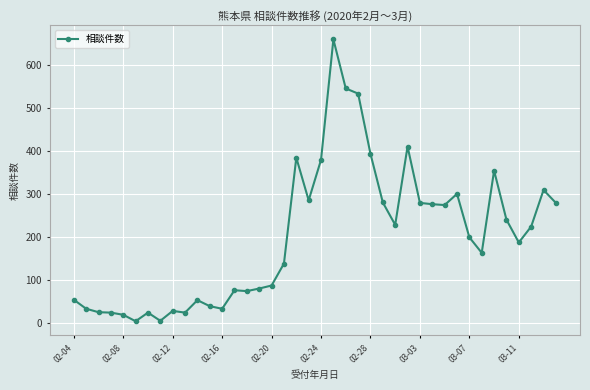

What is the average value?

201